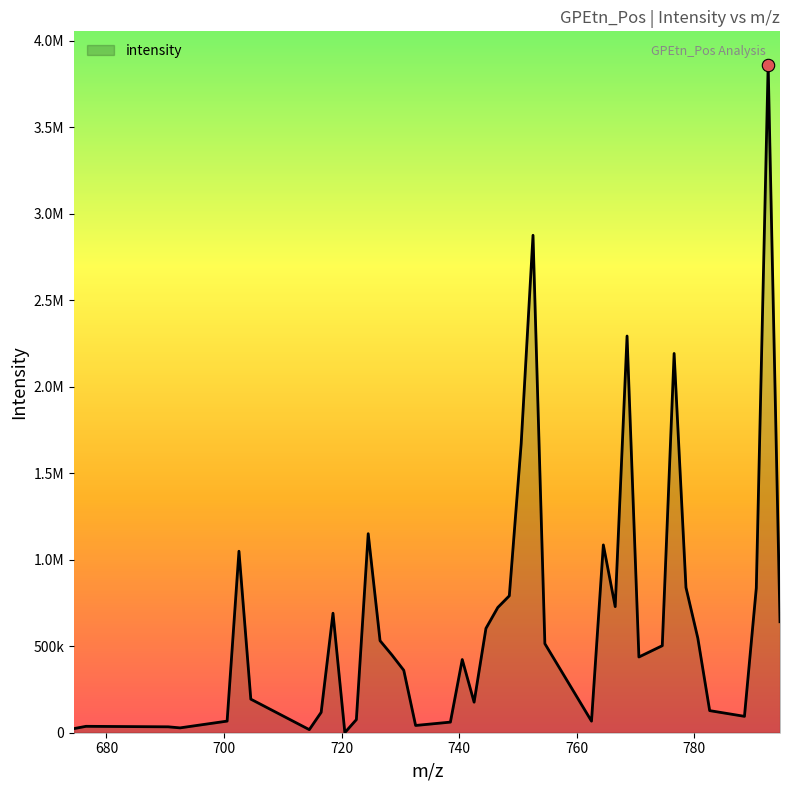

Is this an area chart (filled region under the line)?

Yes